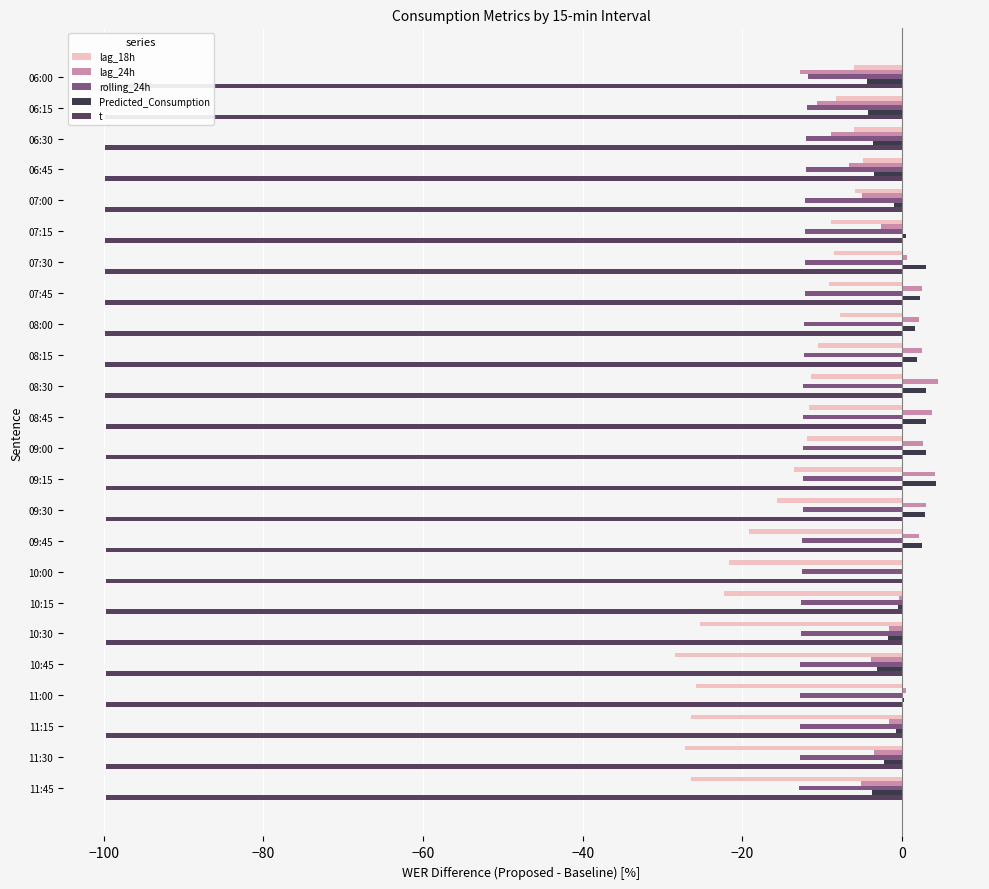

True or false: lag_18h has a value of -11.6 at 06:15.

False